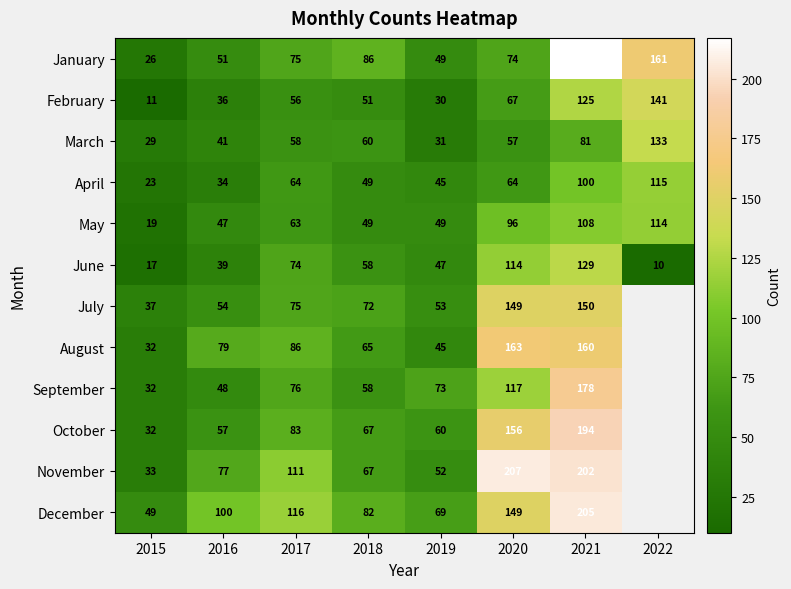

Between 2015 and 2021, which series saw the biggest shift?

January